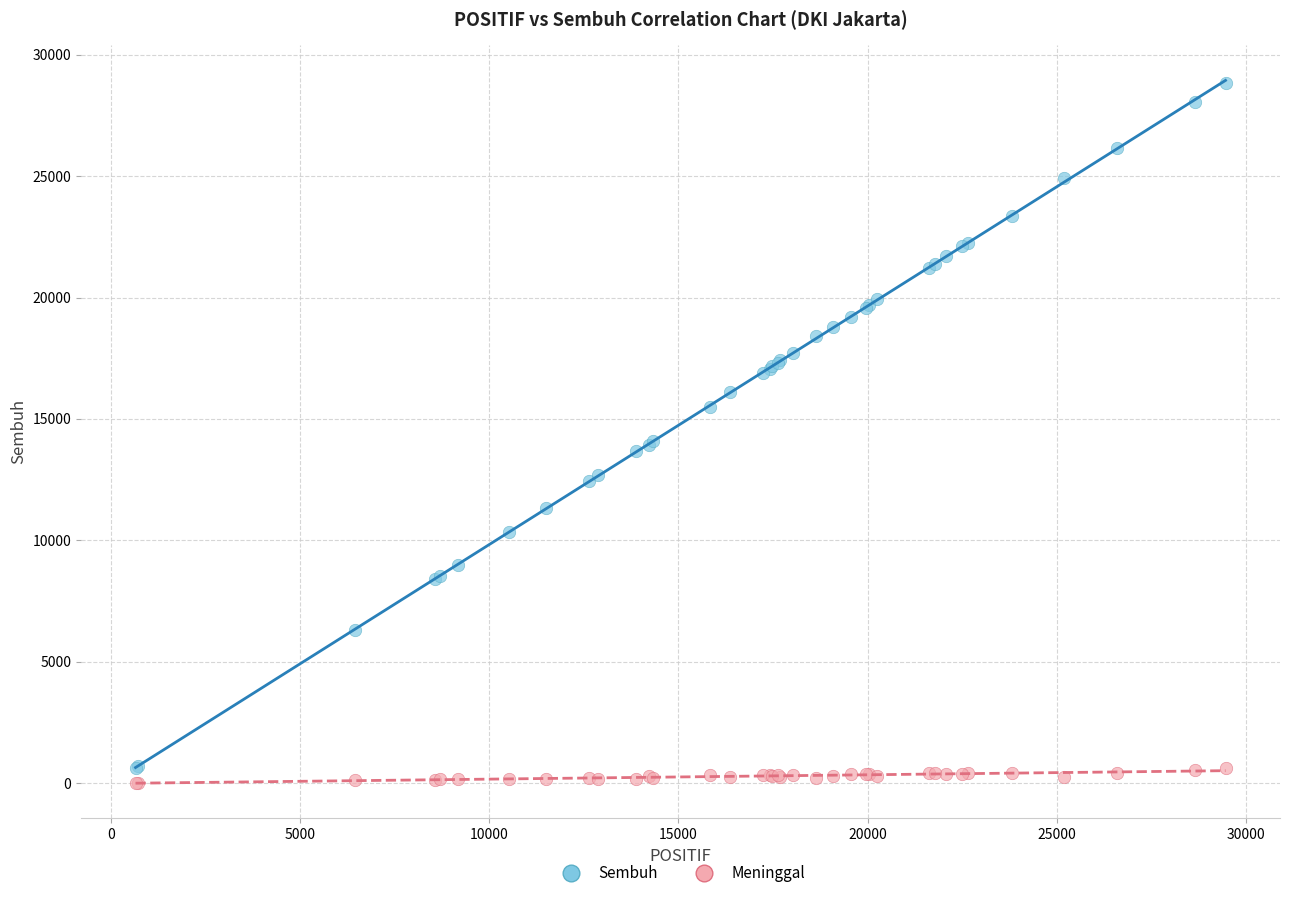

Which series reaches the minimum Y coordinate?

Meninggal